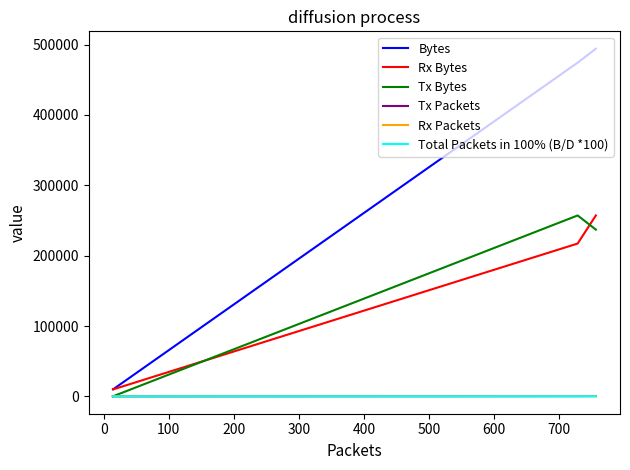

What is the difference between the second highest and second lowest values in the Tx Packets series?

299.0